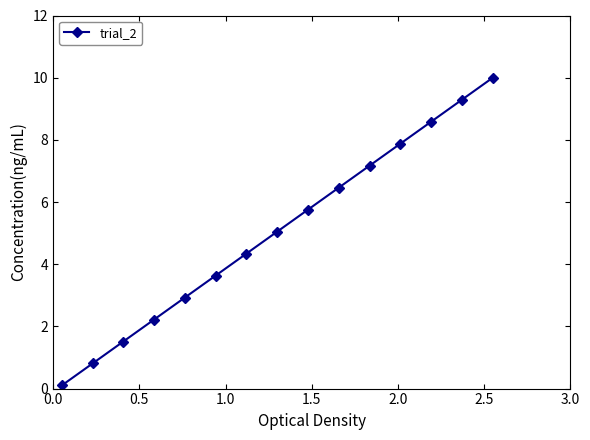

What is the difference between the maximum and minimum values?

9.9